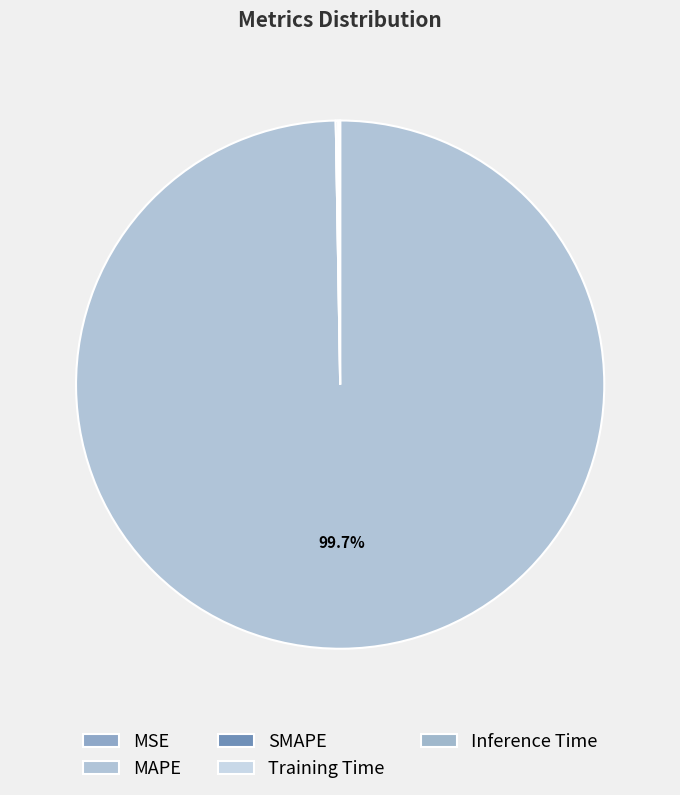

Does any single category account for the majority?

Yes